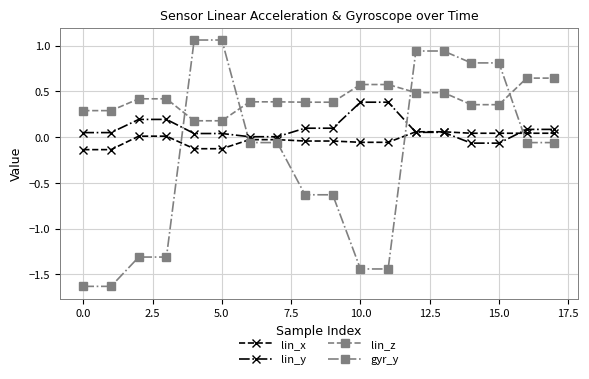

List the series in order of their peak value, lowest first.

lin_x, lin_y, lin_z, gyr_y